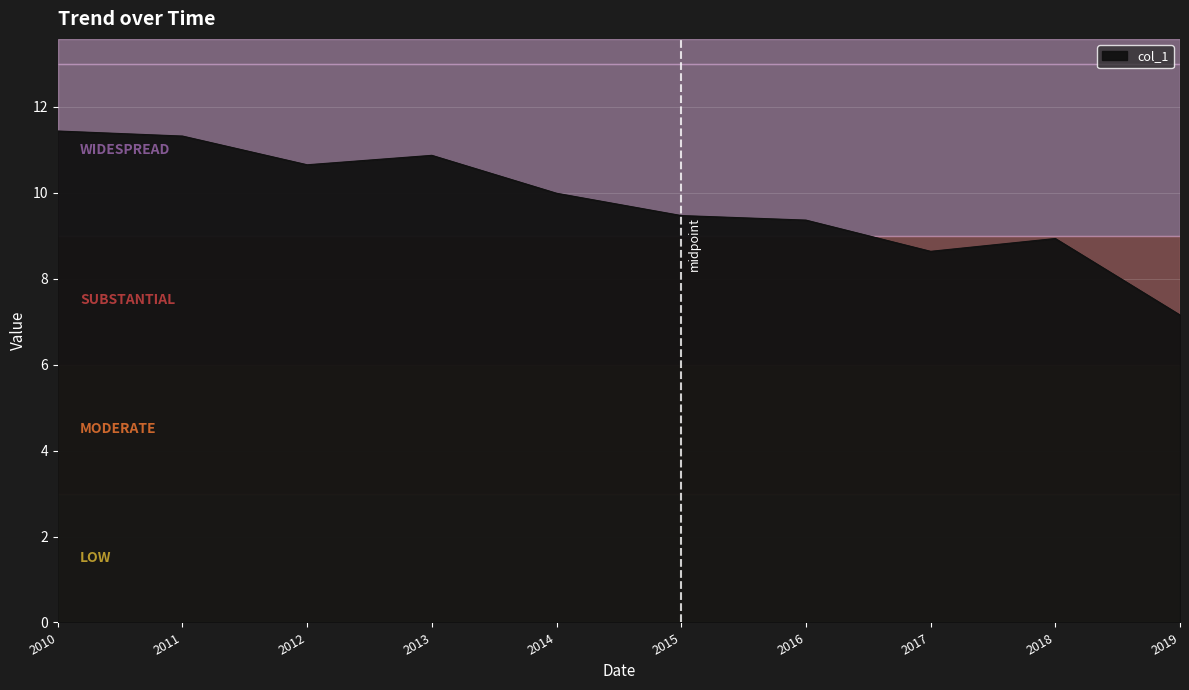

Approximately how many times larger is the value at 2010 compared to 2011?

1.0